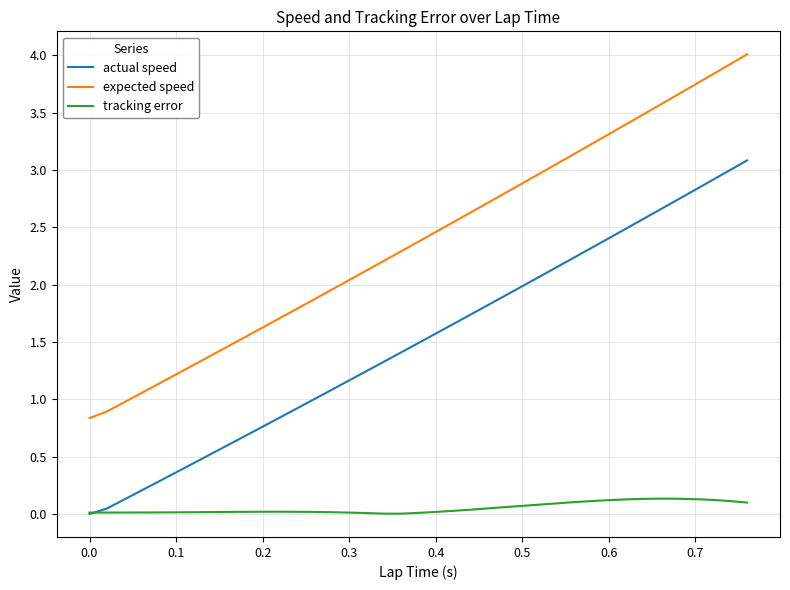

How many times do tracking error and actual speed cross each other?

1